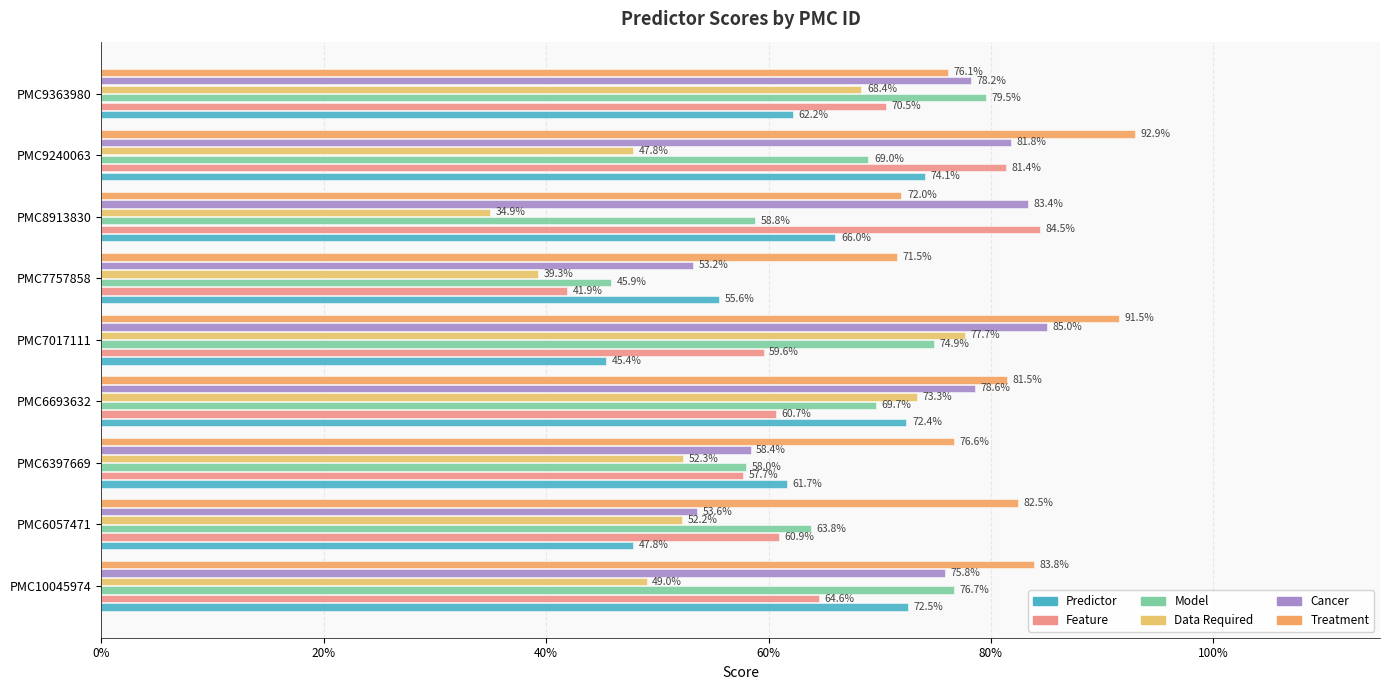

What is the maximum value shown in the chart?

0.9